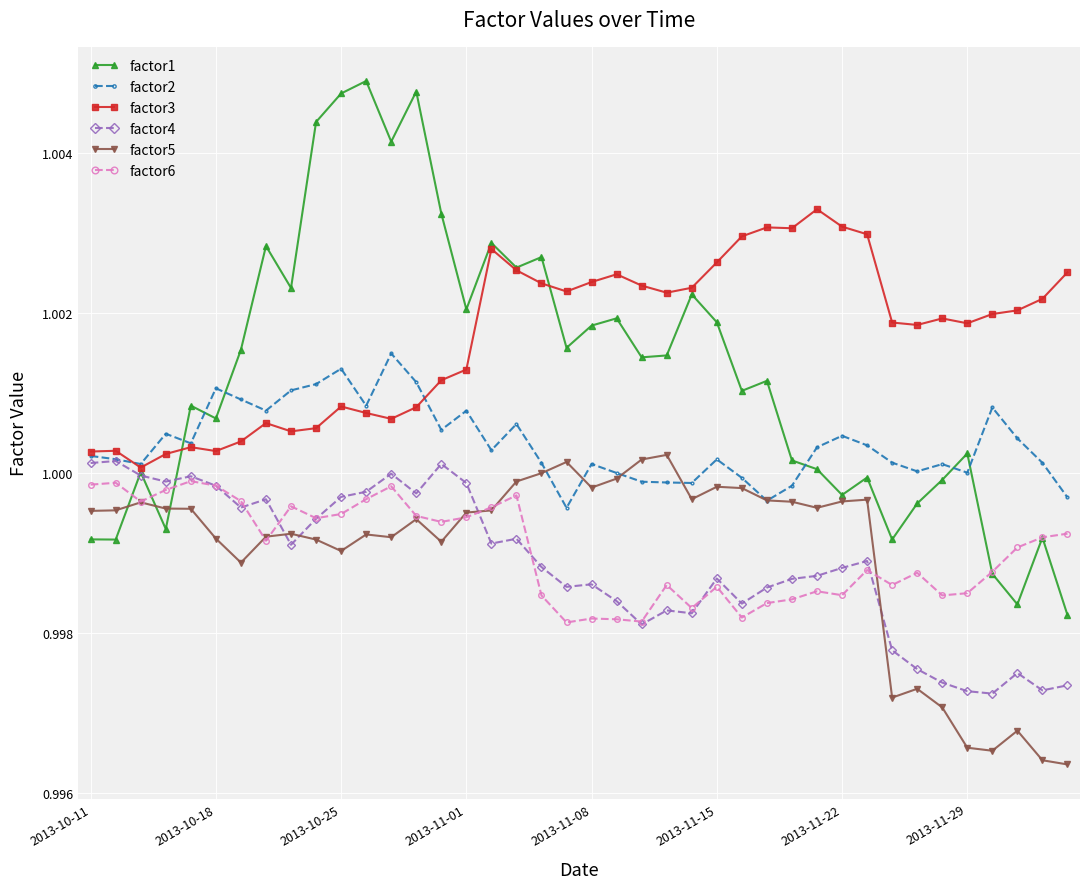

True or false: factor2 has more than 1 points higher than both neighbors.

True